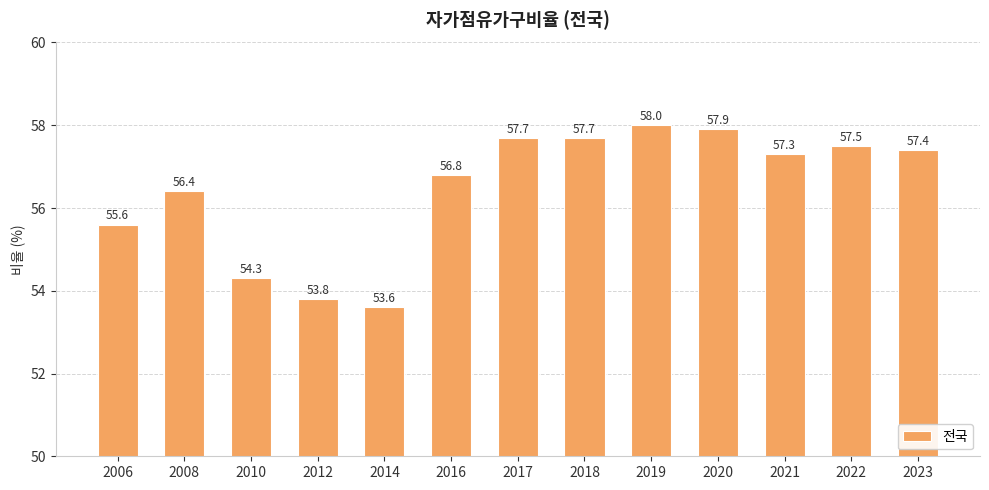

Reading left to right, extract all data points from this chart.

55.6	56.4	54.3	53.8	53.6	56.8	57.7	57.7	58.0	57.9	57.3	57.5	57.4